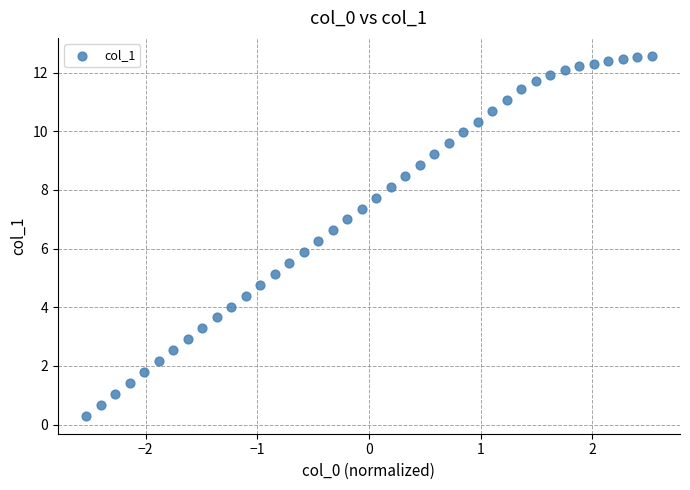

What is the range of X values (max minus min)?

5.1